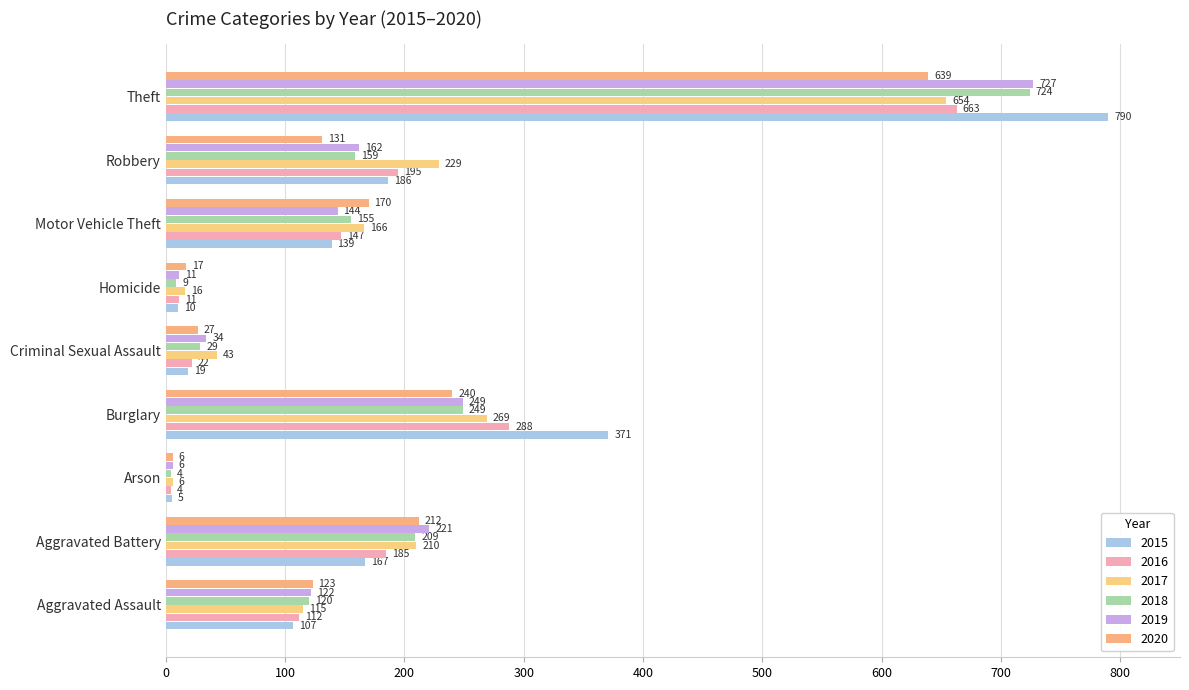

What is the highest value of the 2016 series?

663